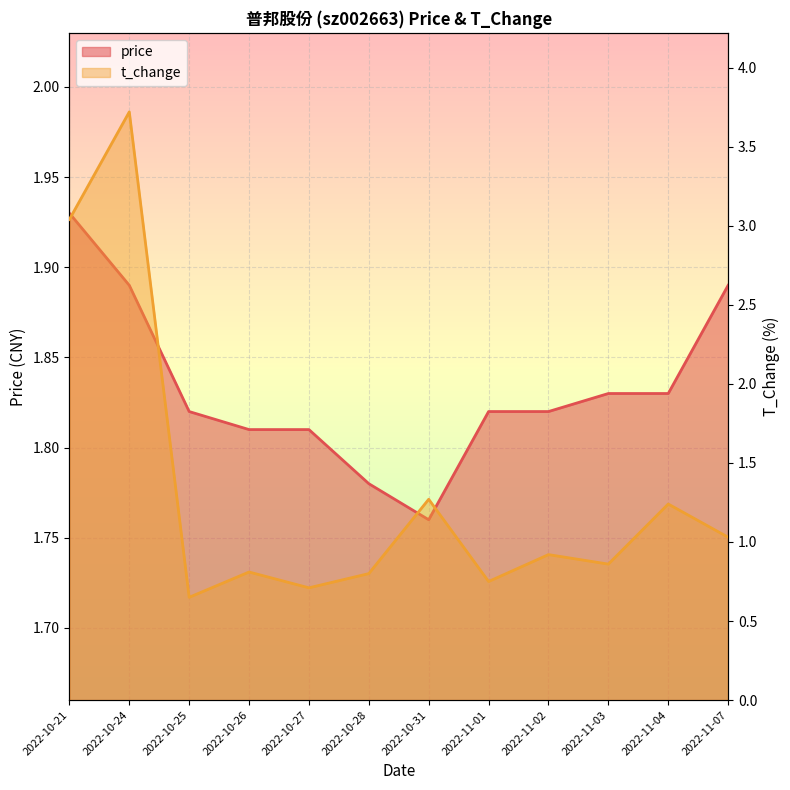

What is the total value across all series at 2022-10-24?

5.6